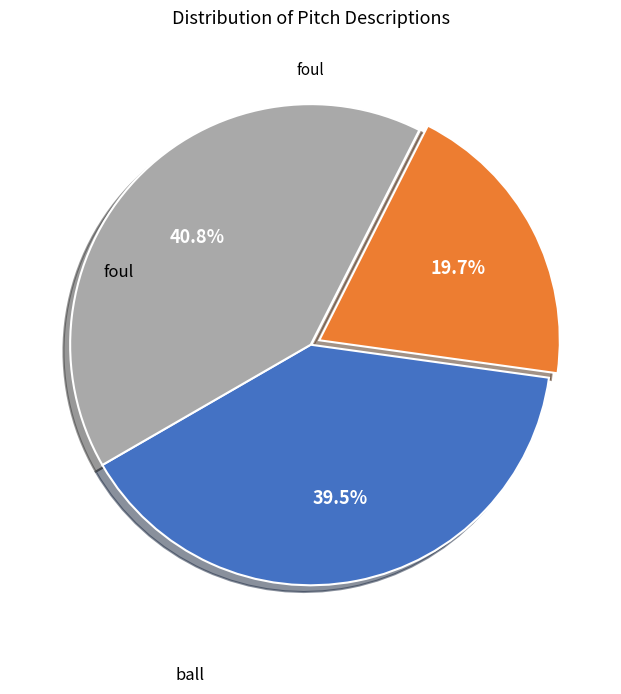

Is there any slice that represents more than half of the pie?

No